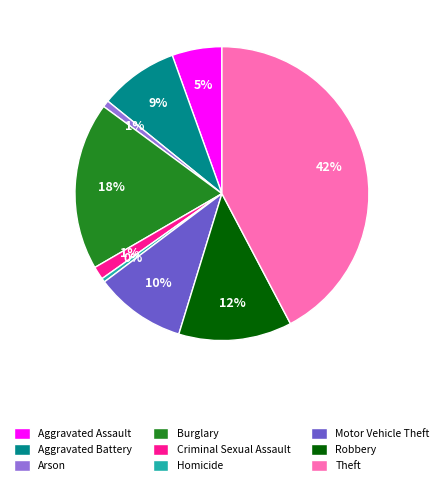

Does Aggravated Battery represent more than half of the total?

No